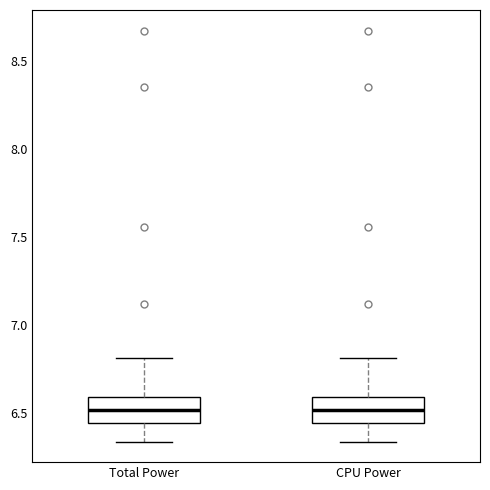

Reading left to right, transcribe this box plot: for each box, give where its median line is, the range the box spans, and where its two whiskers end, as read against the y-axis. The values are not printed on the chart, so give them approximately, as read against the axis.

Total Power: median 6.50, box 6.45 to 6.60, whiskers 6.35 to 6.80
CPU Power: median 6.50, box 6.45 to 6.60, whiskers 6.35 to 6.80